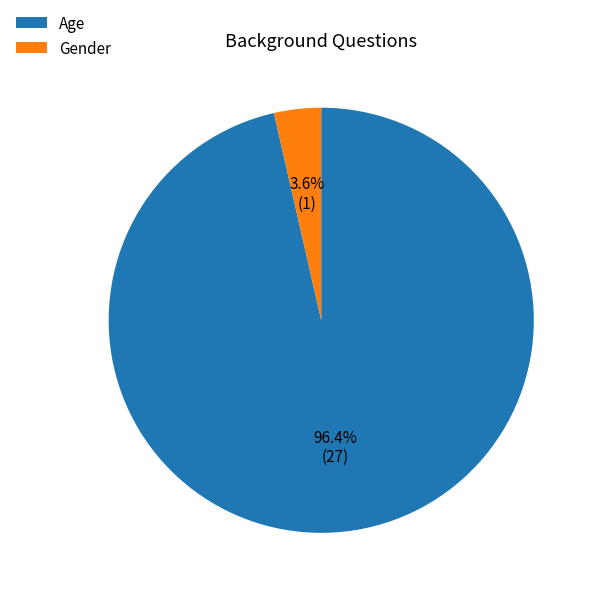

How much of the chart is everything except Age?

3.6%